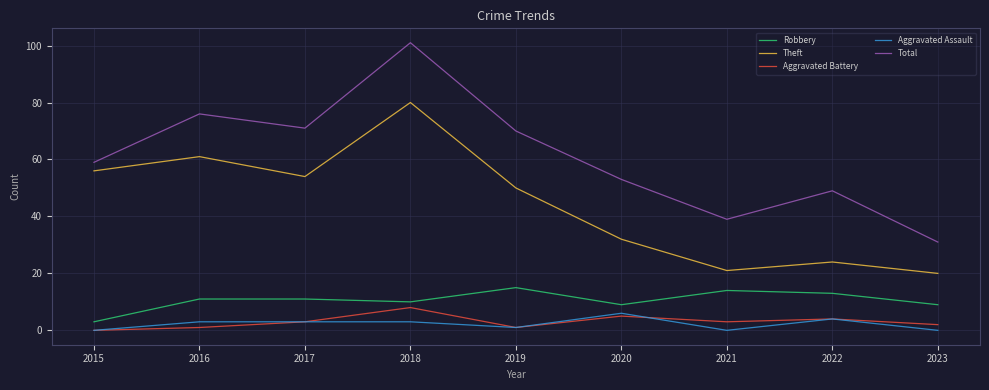

What is the sum of the Robbery values at 2022 and 2019?

28